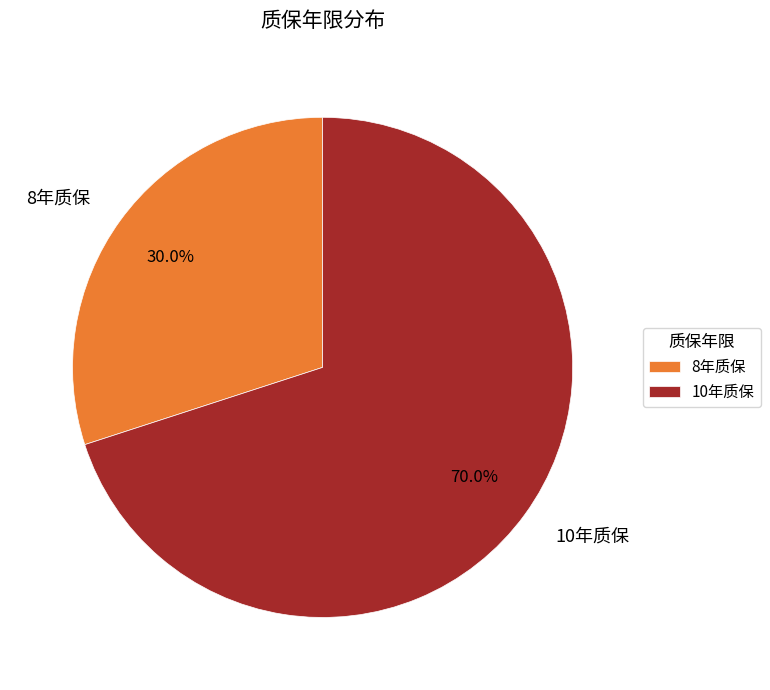

To the nearest percent, what is the difference between the largest and smallest slice percentages?

40%